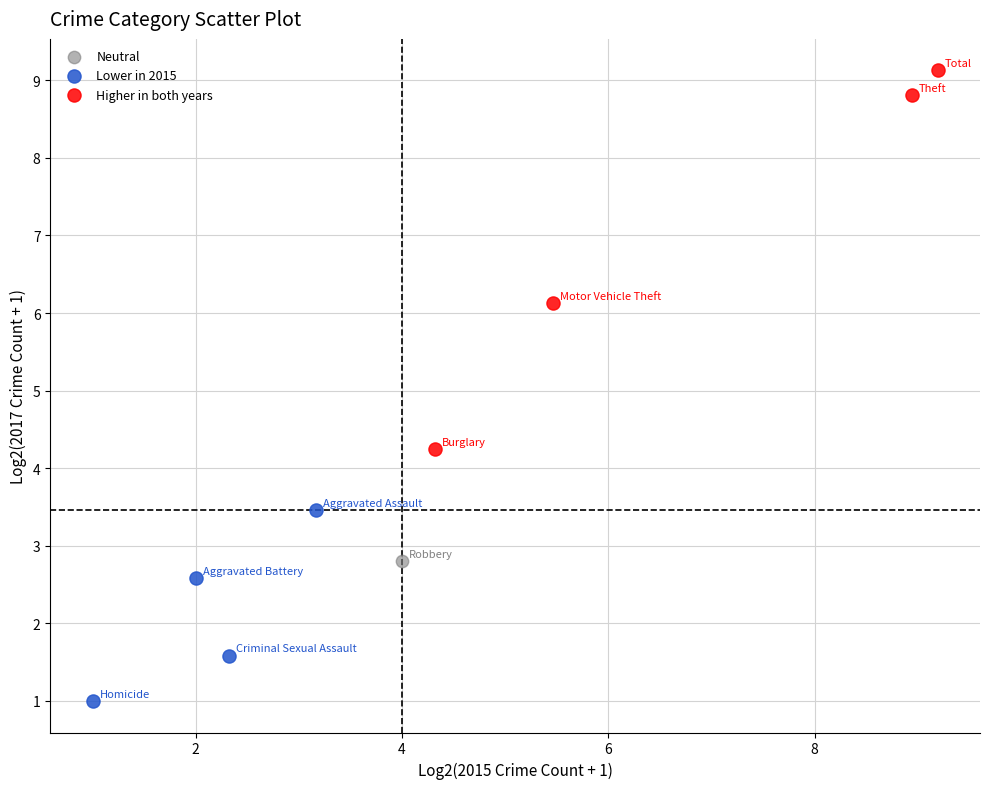

What are all the series names shown in the legend?

Neutral, Lower in 2015, Higher in both years